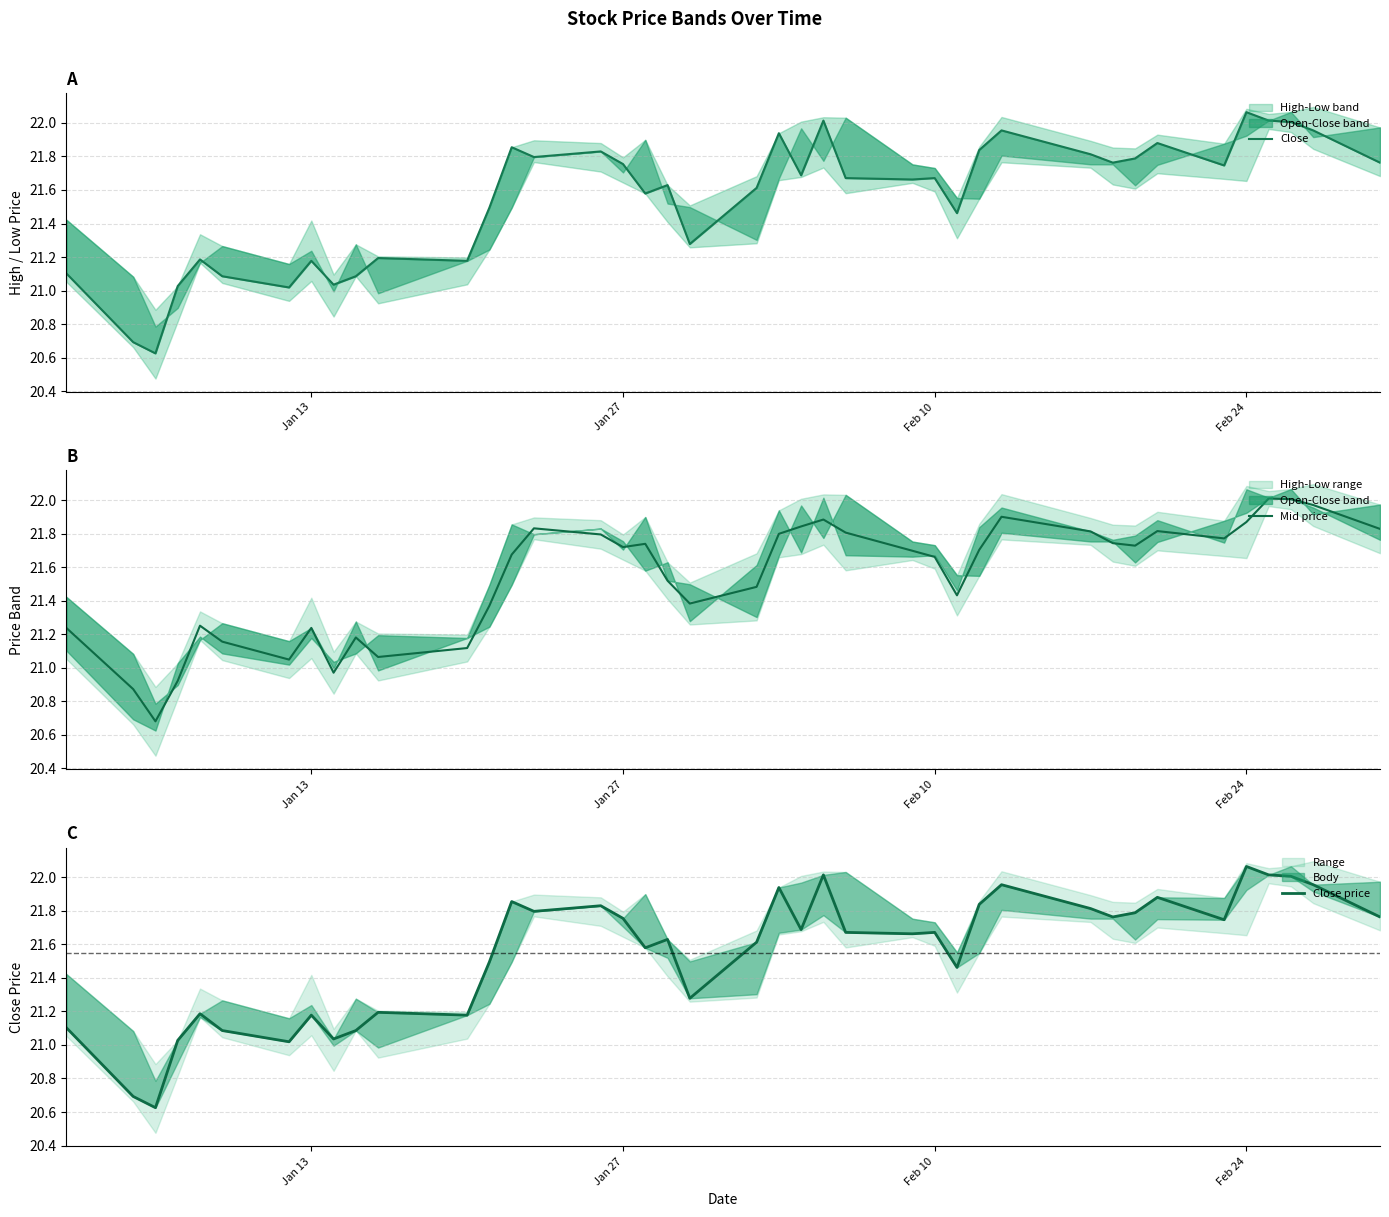

What is the sum of all Mid price values?

861.5